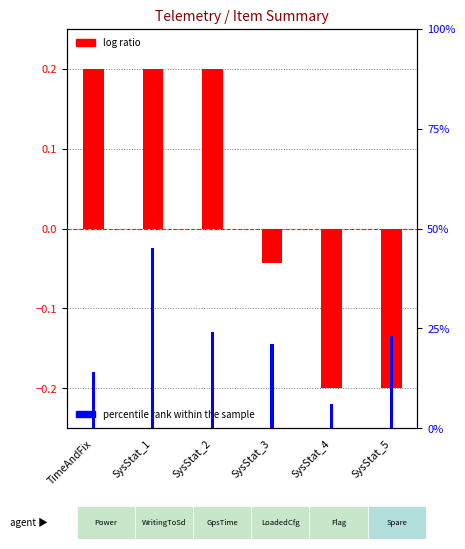

Between SysStat_3 and TimeAndFix, which is larger?

TimeAndFix